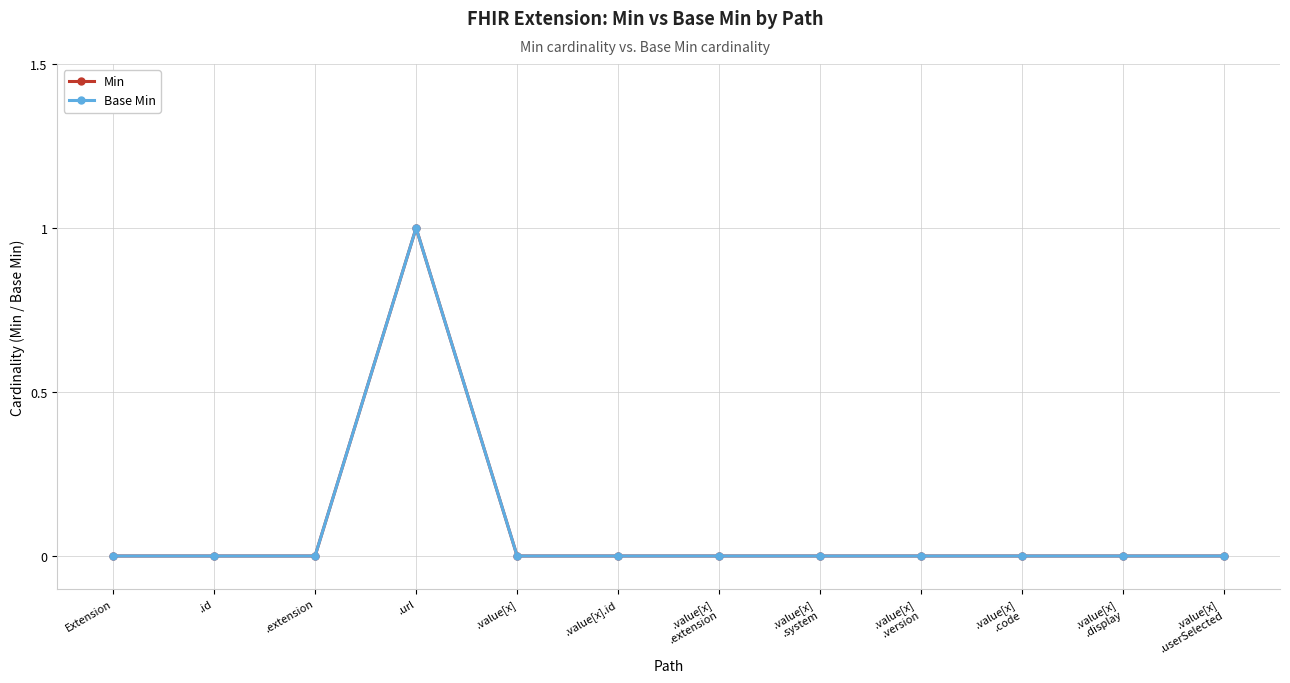

At which label is Base Min closest to 0?

Extension